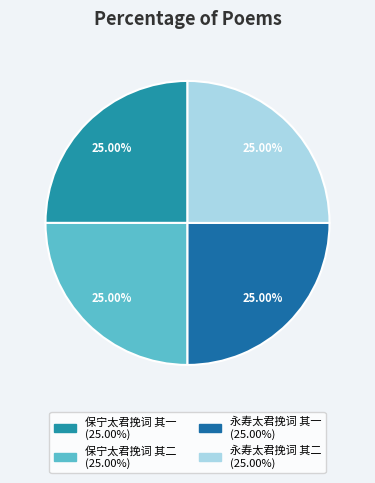

Between 永寿太君挽词 其二 and 永寿太君挽词 其一, which is larger?

永寿太君挽词 其二